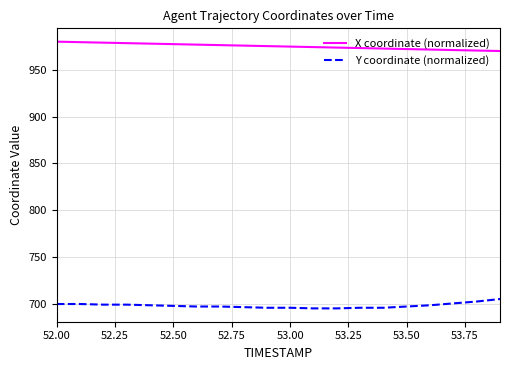

What is the minimum value for X coordinate (normalized)?

970.0